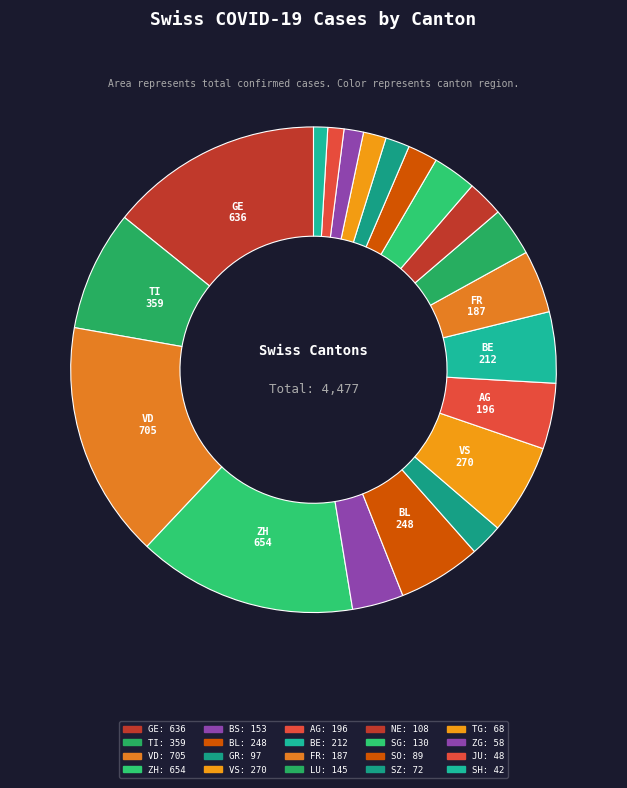

How many slices are in this pie chart?

20